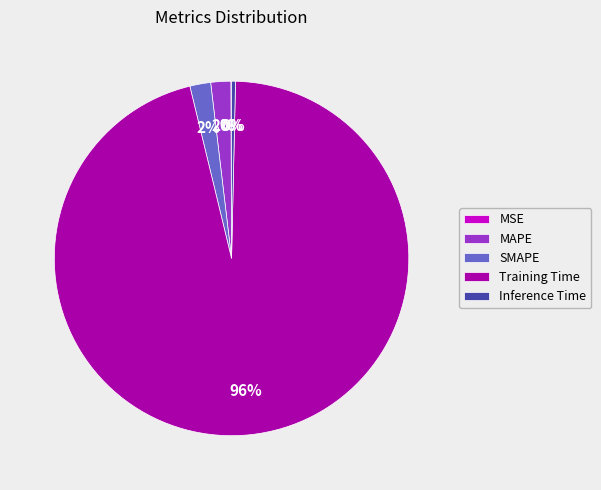

Is it true that Inference Time is 0% of the pie?

True